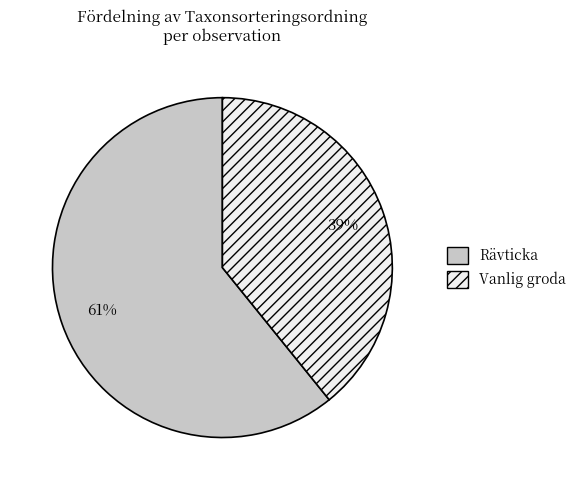

To the nearest percent, what is the average slice percentage?

50%